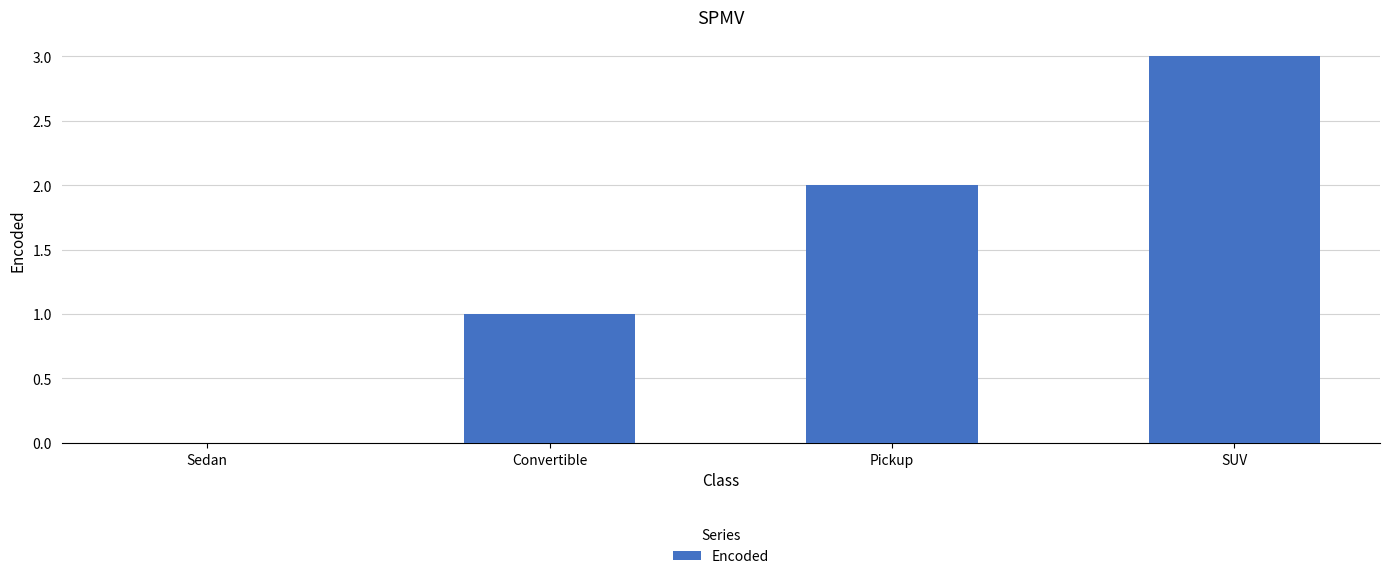

What is the change in value from Pickup to SUV?

+1